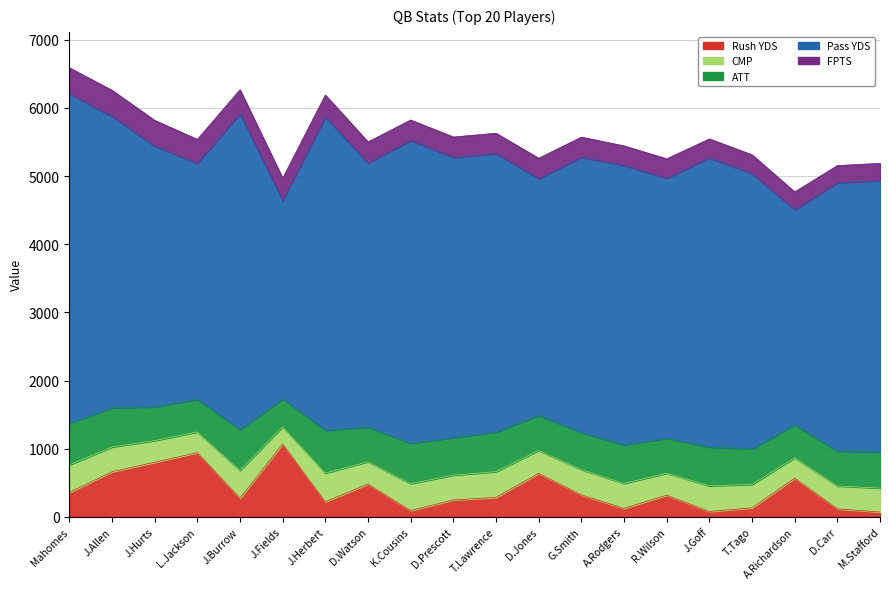

The value of YDS.1 at 12 is 954.9. True or false?

False